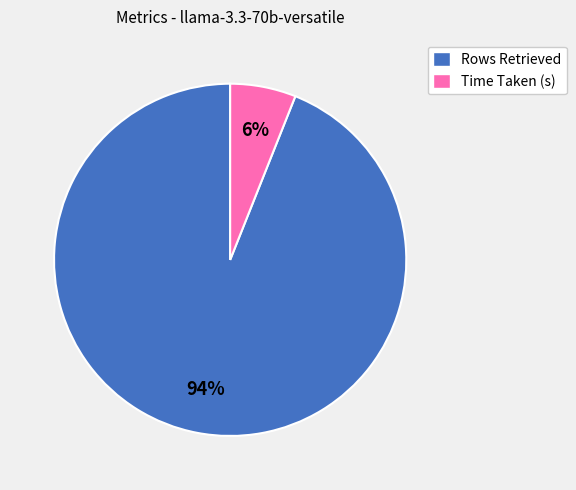

Is there any slice that represents more than half of the pie?

Yes